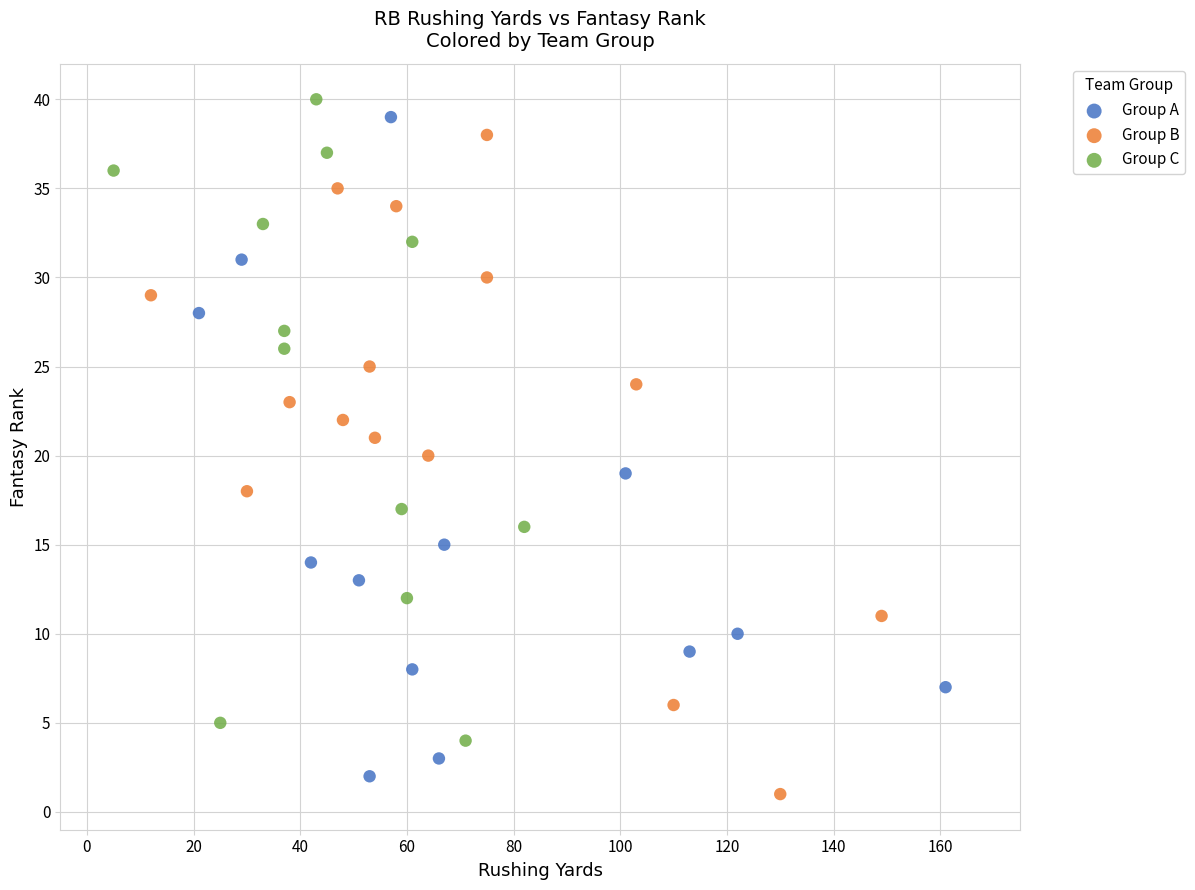

What are all the series names shown in the legend?

Group A, Group B, Group C